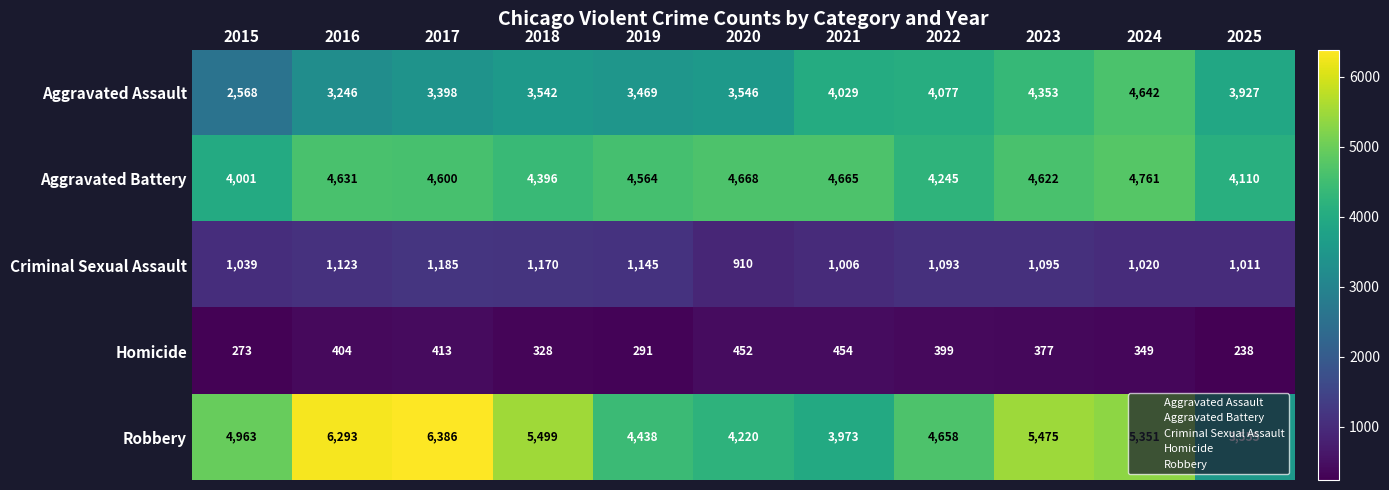

Which category has the lowest value across all series?

2025